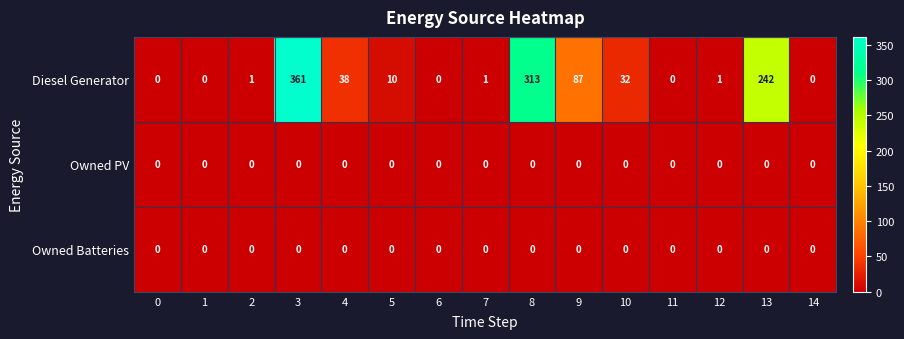

Which series has the largest range (max minus min)?

Diesel Generator